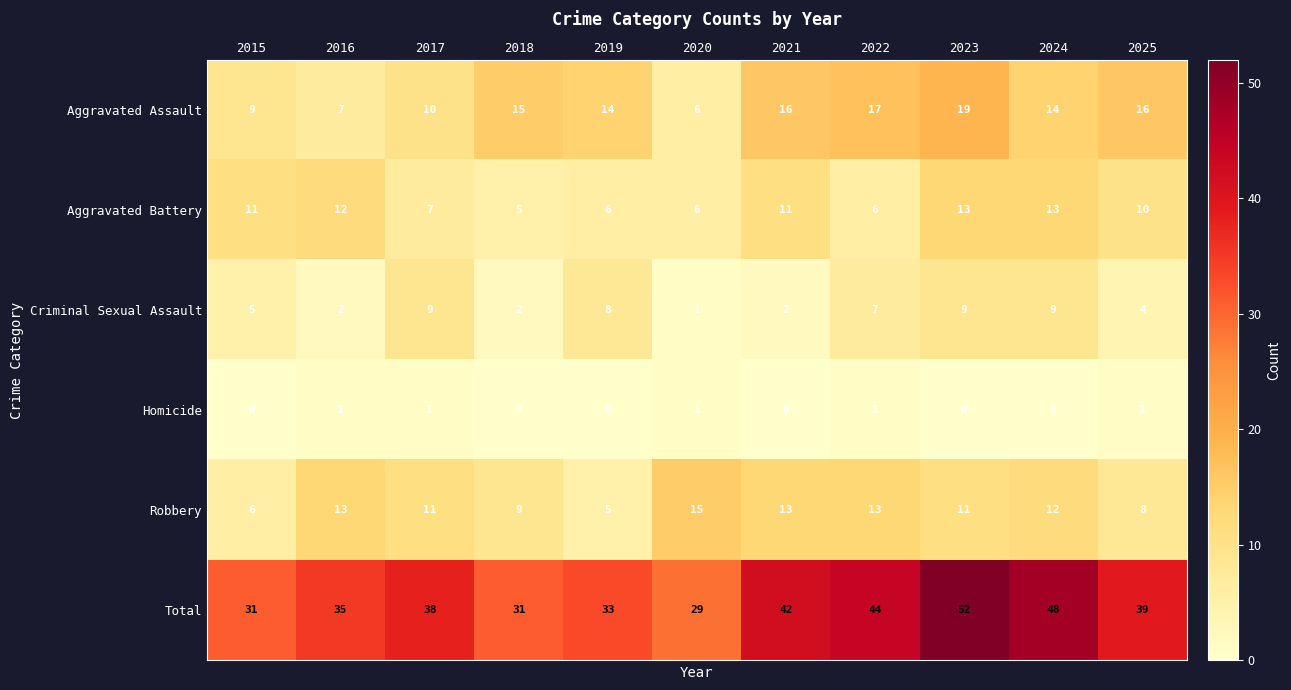

What is the approximate value of Robbery at 2019?

5